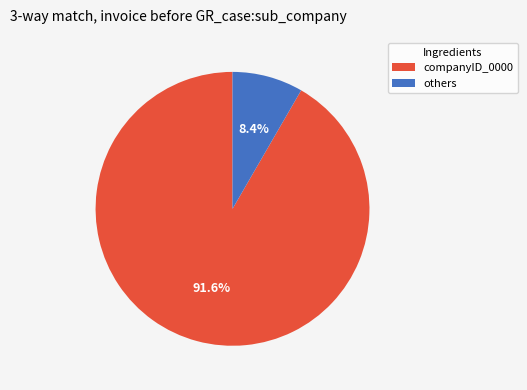

Which category has the smallest portion of the pie?

others